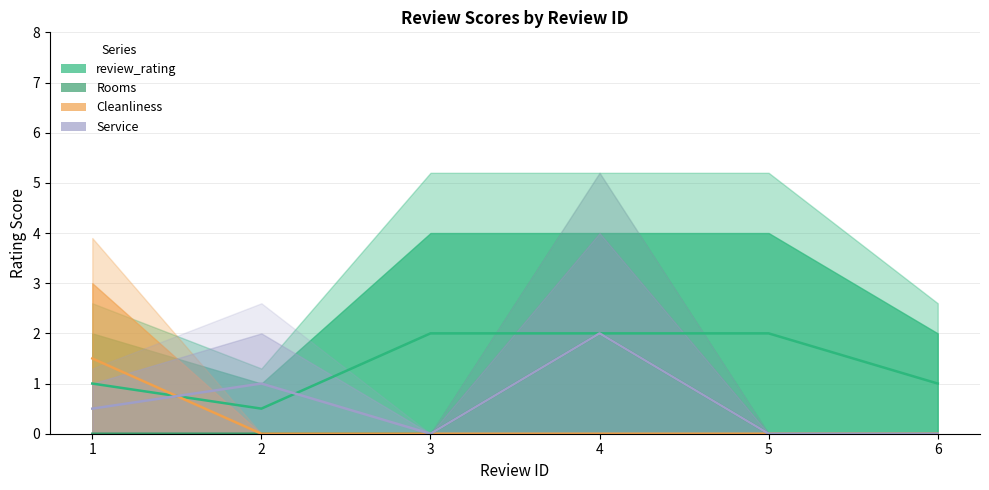

At which category does Service (line) reach its first local valley?

3